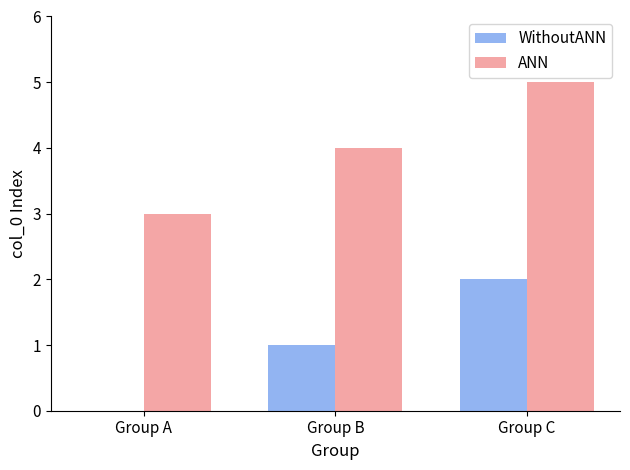

How many groups of bars are there?

3